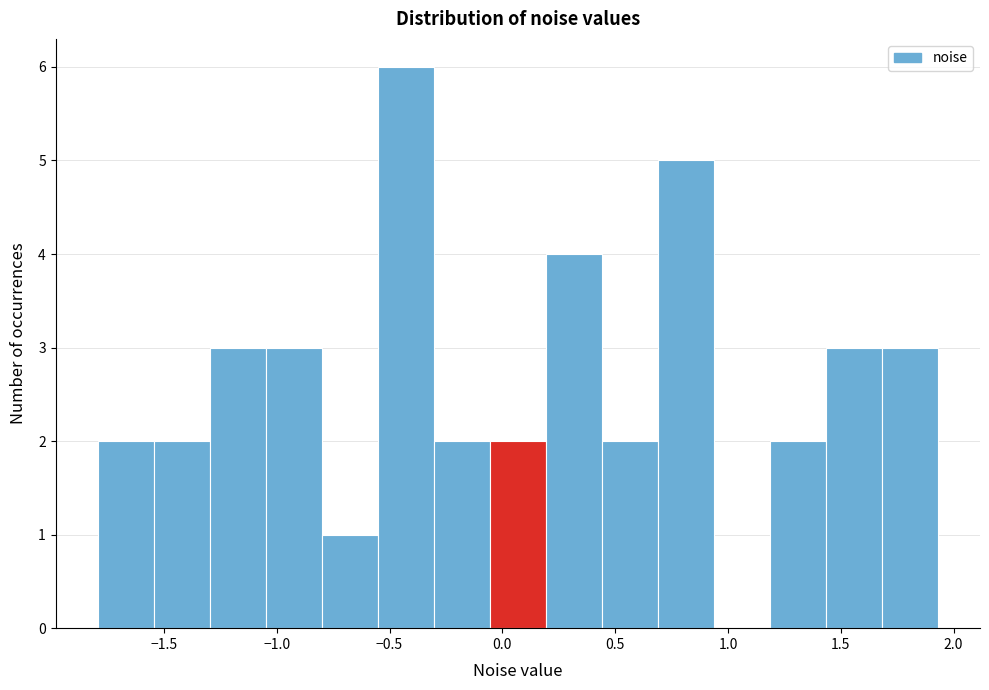

Over which range of the x-axis is the bar tallest?

-0.55 to -0.30